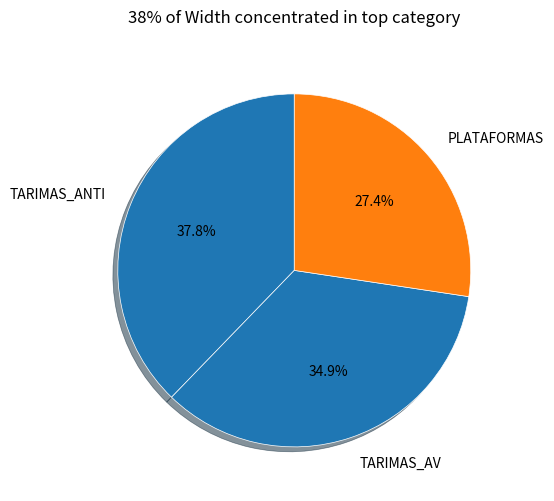

Between TARIMAS_ANTI and TARIMAS_AV, which is larger?

TARIMAS_ANTI